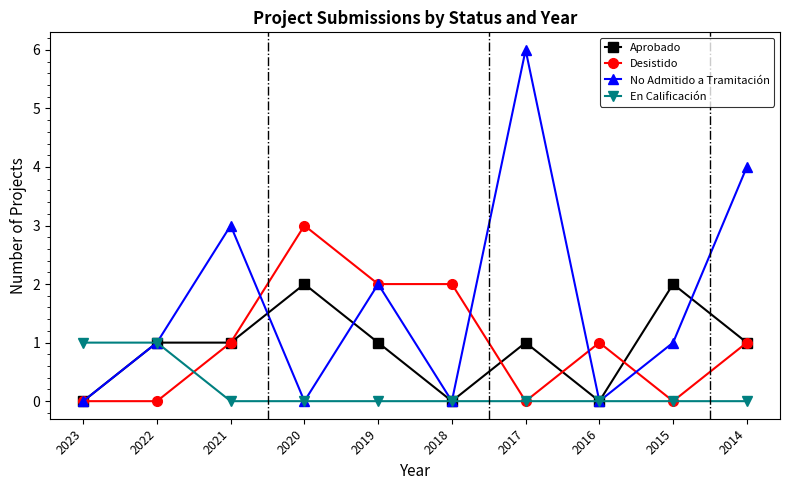

List the series in order of their peak value, highest first.

No Admitido a Tramitación, Desistido, Aprobado, En Calificación